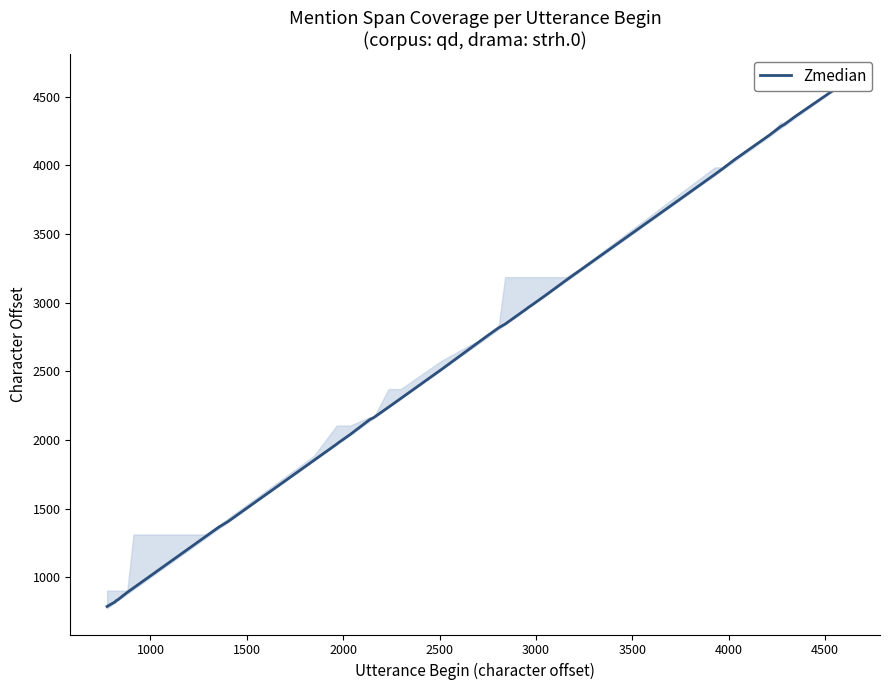

What is the greatest value displayed?

4598